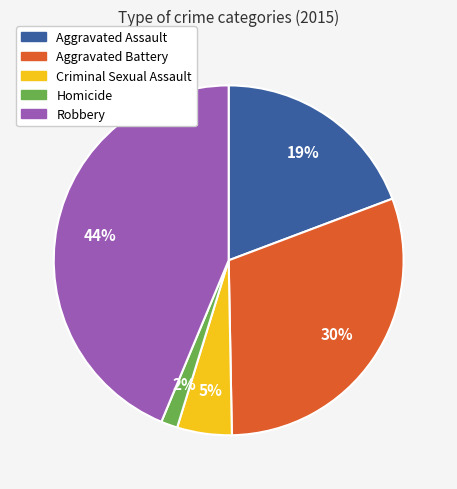

Does Aggravated Battery account for over 50% of the chart?

No